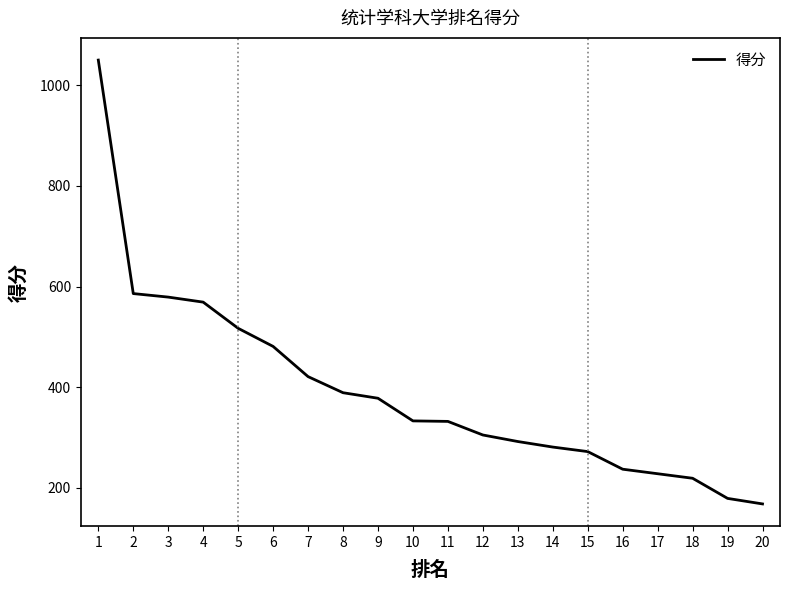

Does the chart display data point markers on the line(s)?

No